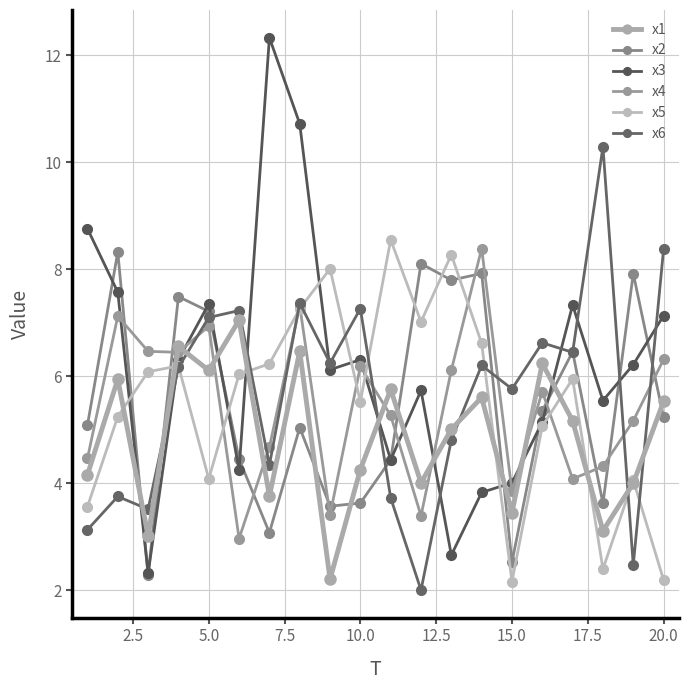

In x1, how many points are lower than both neighbors (excluding endpoints)?

7